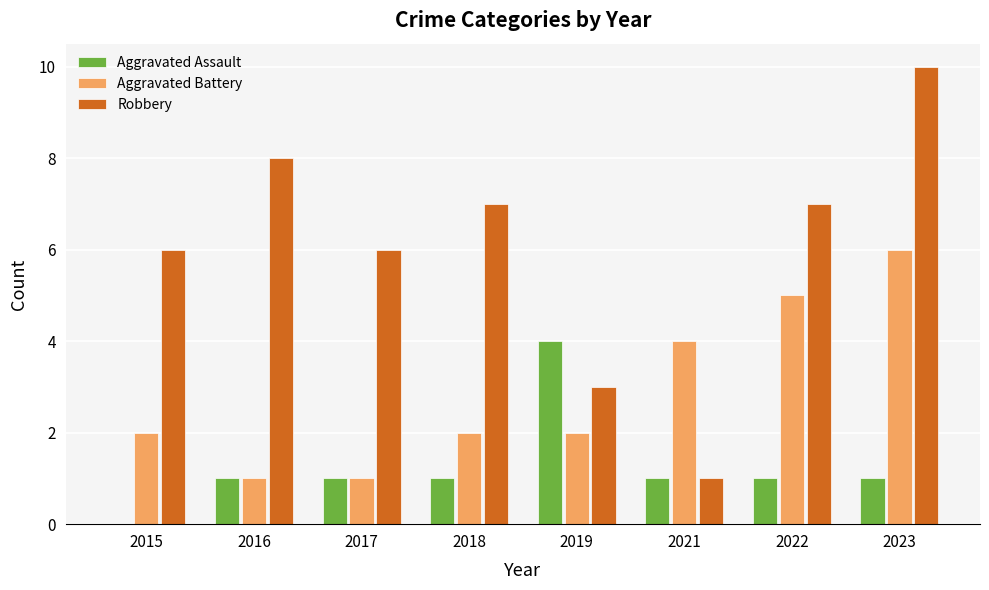

At which label does Aggravated Assault reach its peak?

2019